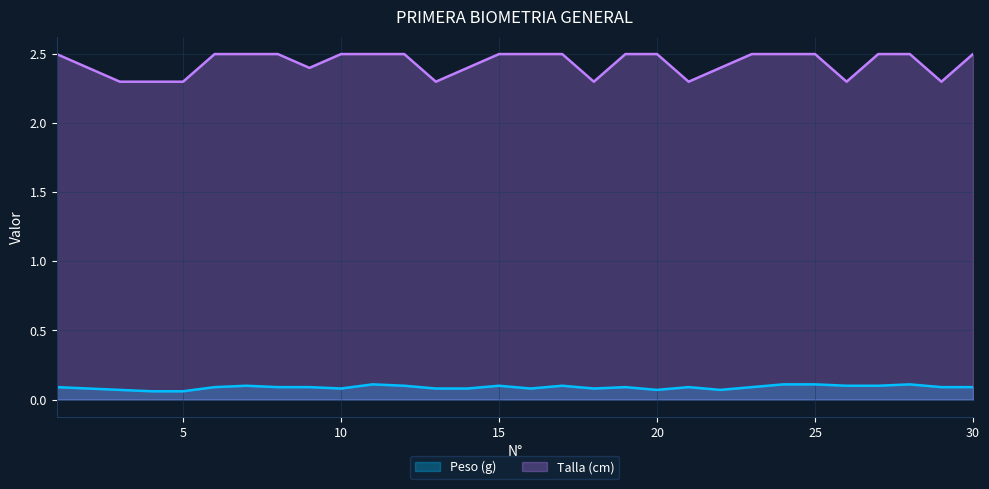

What is the difference between the highest and lowest values at 29?

2.2